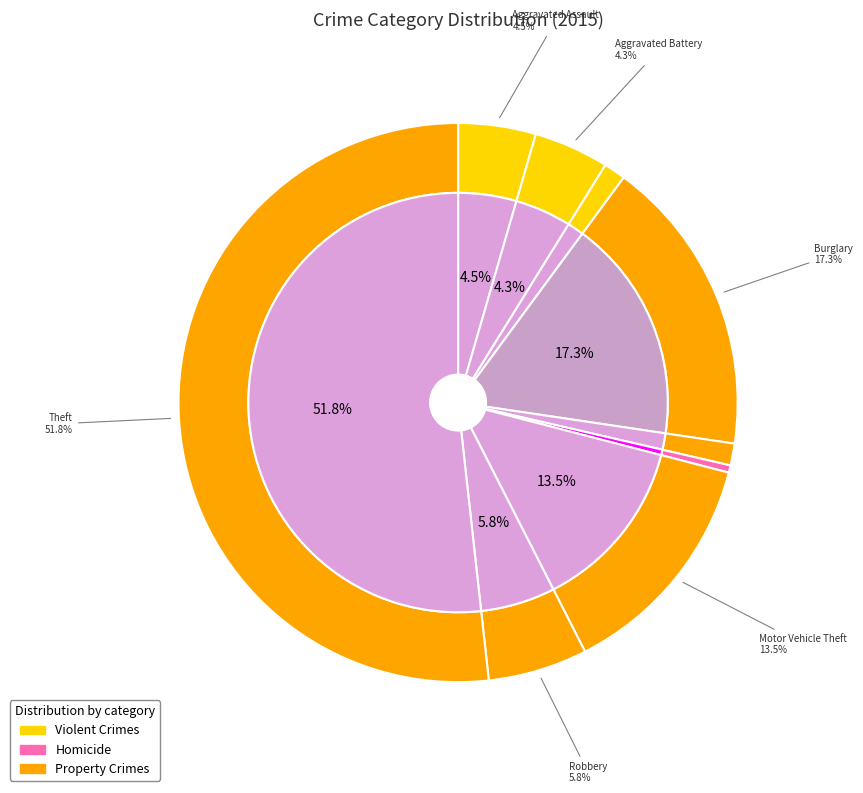

What is the majority slice?

Theft